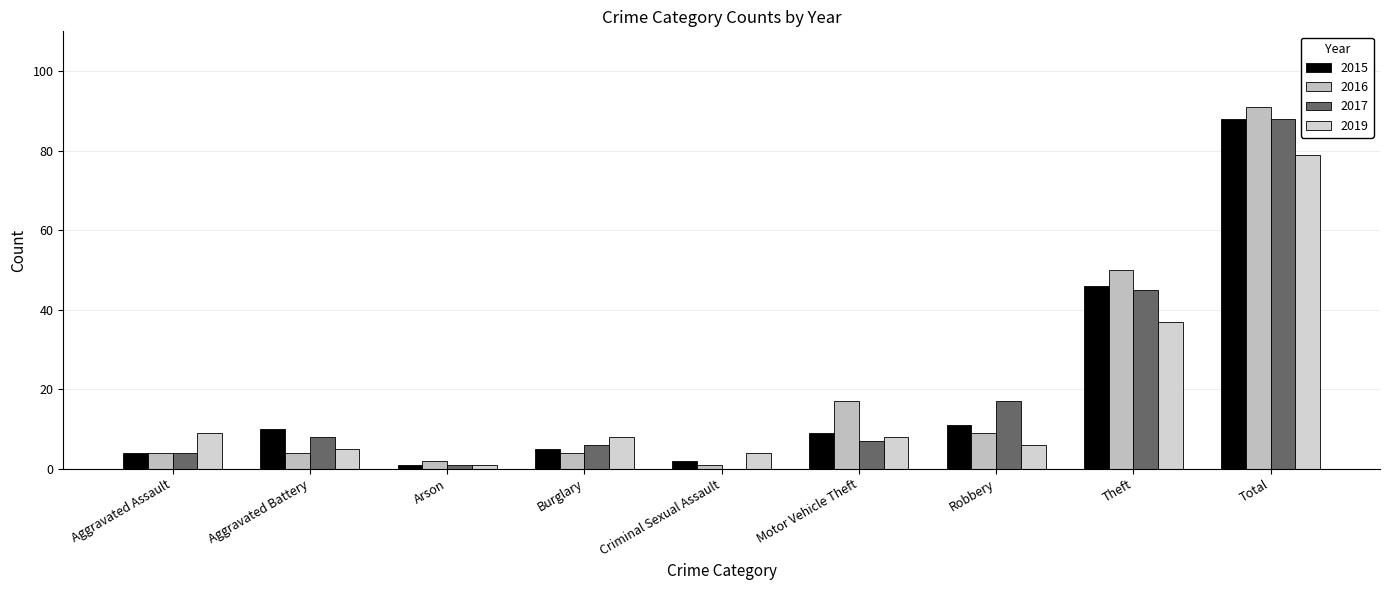

Reading right to left, extract all data points from this chart.

2015: 88	46	11	9	2	5	1	10	4
2016: 91	50	9	17	1	4	2	4	4
2017: 88	45	17	7	0	6	1	8	4
2019: 79	37	6	8	4	8	1	5	9